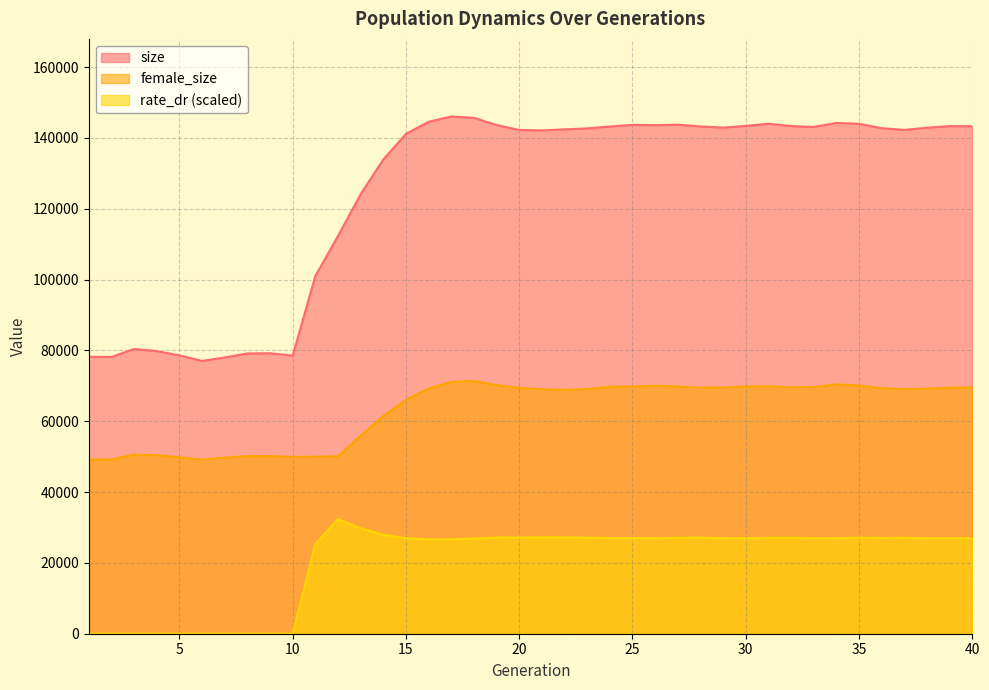

Reading right to left, extract all data points from this chart.

size: 143302.0	143329.0	142880.0	142263.0	142748.0	143995.0	144224.0	143106.0	143348.0	144000.0	143401.0	142912.0	143234.0	143746.0	143601.0	143681.0	143224.0	142689.0	142414.0	142121.0	142247.0	143636.0	145664.0	146054.0	144558.0	141132.0	133913.0	124108.0	112299.0	100996.0	78525.0	79189.0	79140.0	78009.0	77025.0	78589.0	79805.0	80403.0	78153.0	78205.0
female_size: 69594.0	69436.0	69217.0	69031.0	69350.0	70075.0	70390.0	69685.0	69581.0	69871.0	69797.0	69524.0	69496.0	69796.0	70026.0	69780.0	69746.0	69057.0	68855.0	69051.0	69400.0	70190.0	71354.0	71128.0	69220.0	66040.0	61488.0	55942.0	50094.0	49974.0	49925.0	50147.0	50166.0	49714.0	49159.0	49814.0	50417.0	50574.0	49216.0	49163.0
rate_dr: 26970.5	26958.9	26948.4	27085.4	27048.2	27118.6	26972.2	26961.4	27120.9	27105.6	26962.6	26976.8	27145.5	27101.2	26988.3	26997.5	27031.8	27120.2	27200.2	27223.2	27138.4	27189.7	26875.5	26665.5	26665.5	26964.6	27957.7	29777.2	32328.5	25303.9	0.0	0.0	0.0	0.0	0.0	0.0	0.0	0.0	0.0	0.0